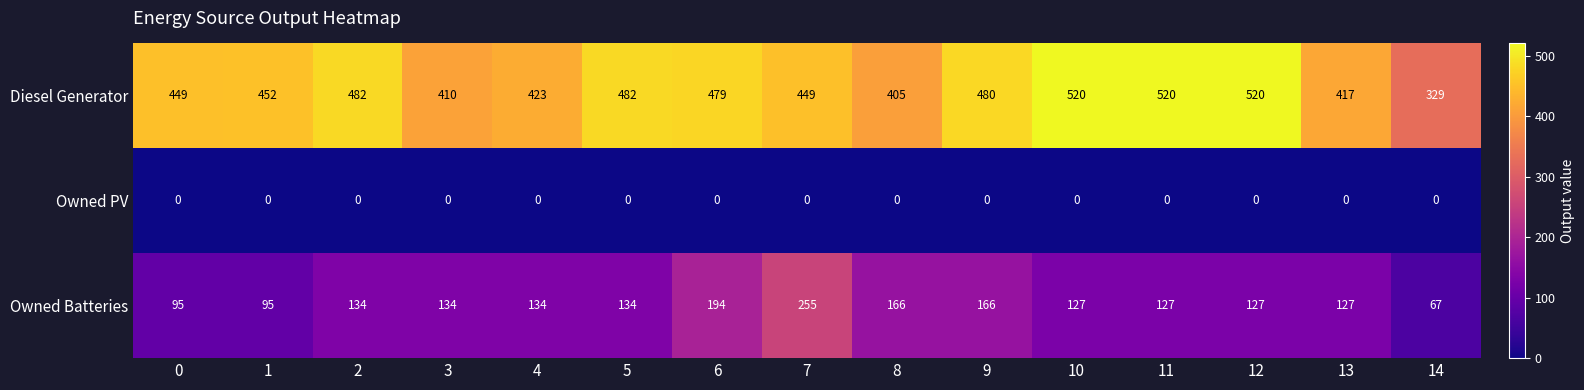

What is the sum of all Diesel Generator values?

6817